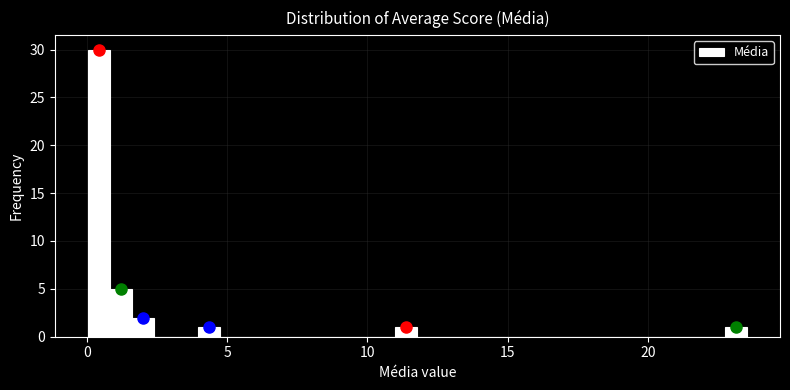

Read against the x-axis, roughly where is the centre of the tallest bar?

0.5